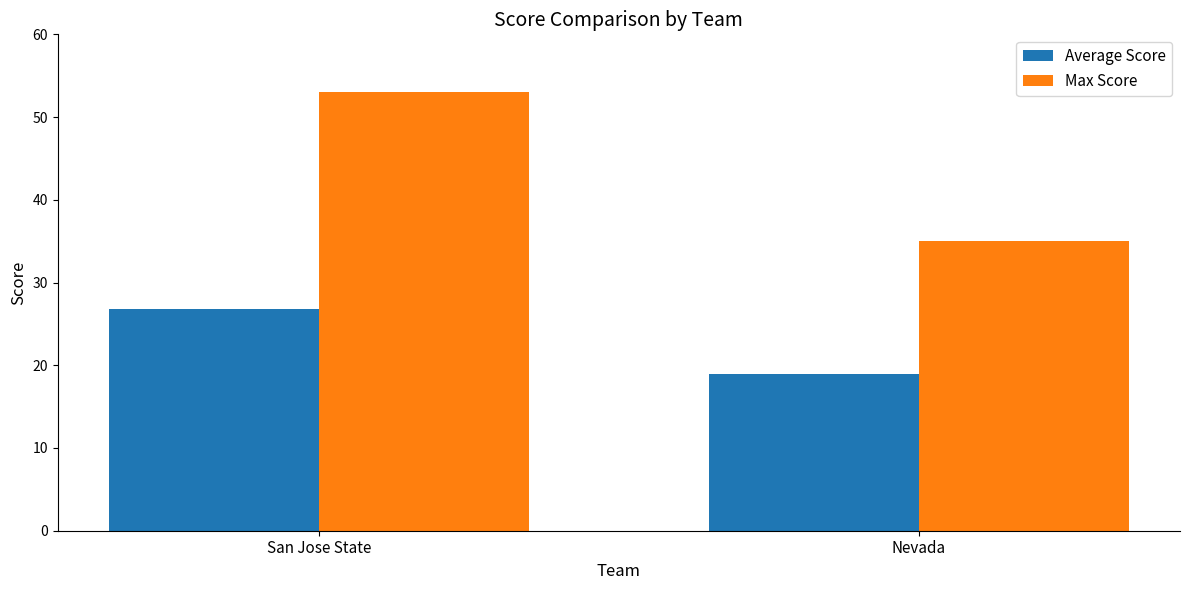

At which label is Average Score closest to 22?

Nevada